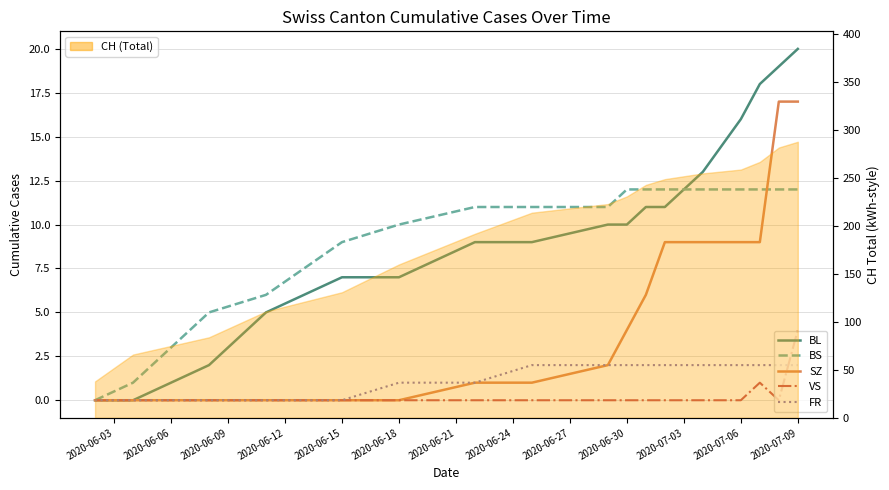

The value of VS at 2020-07-09 is 6. True or false?

False